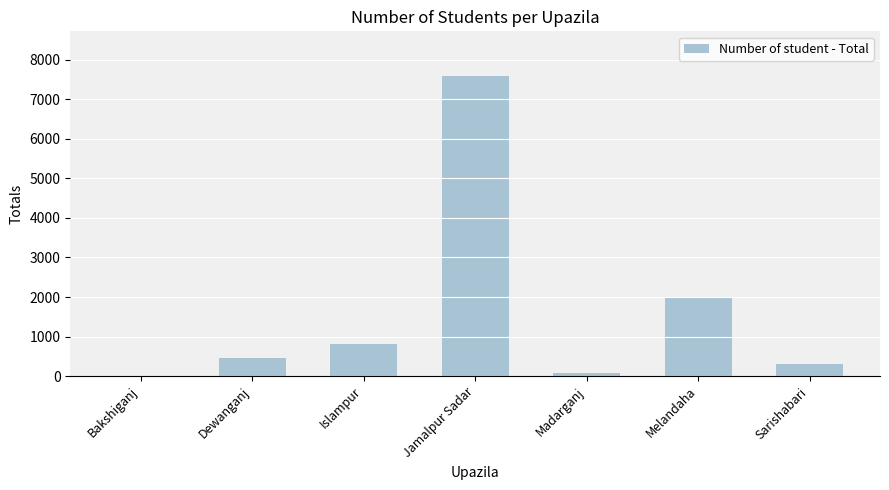

At which label is the value closest to 3793?

Melandaha